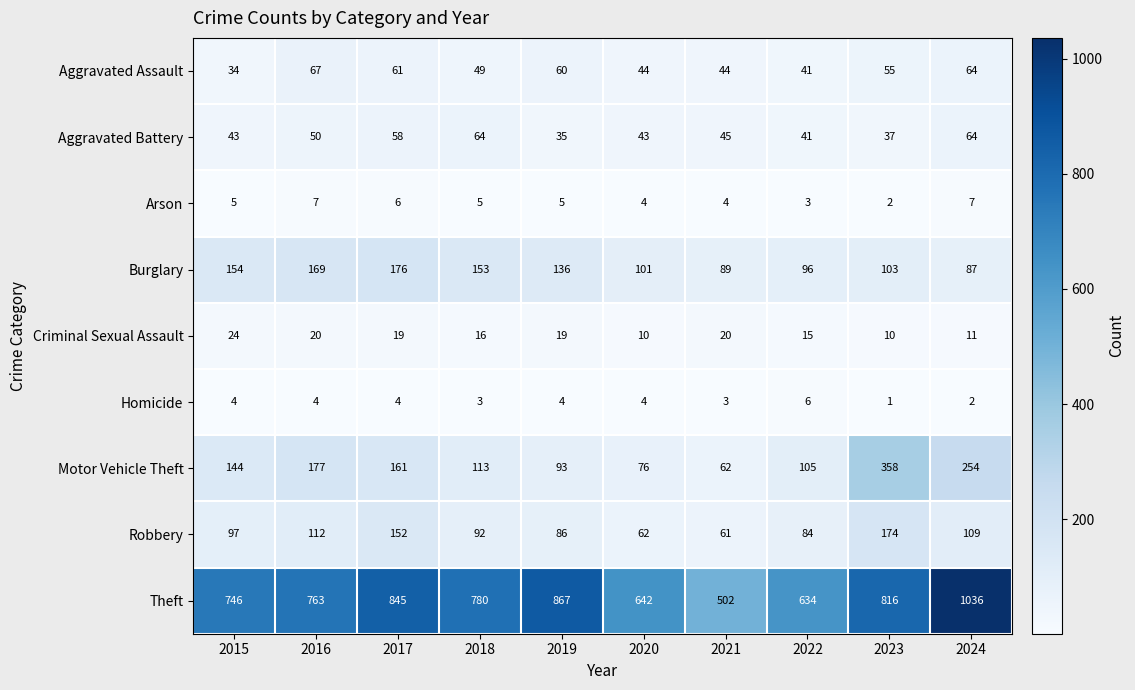

What is the minimum value shown in the chart?

1